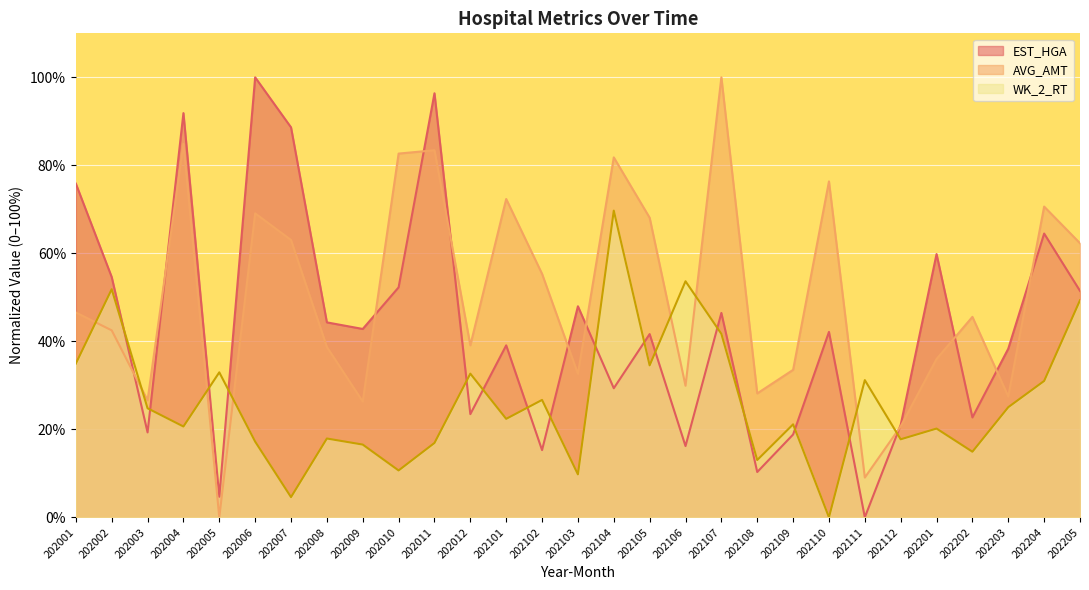

How many data points in AVG_AMT are less than 45?

14